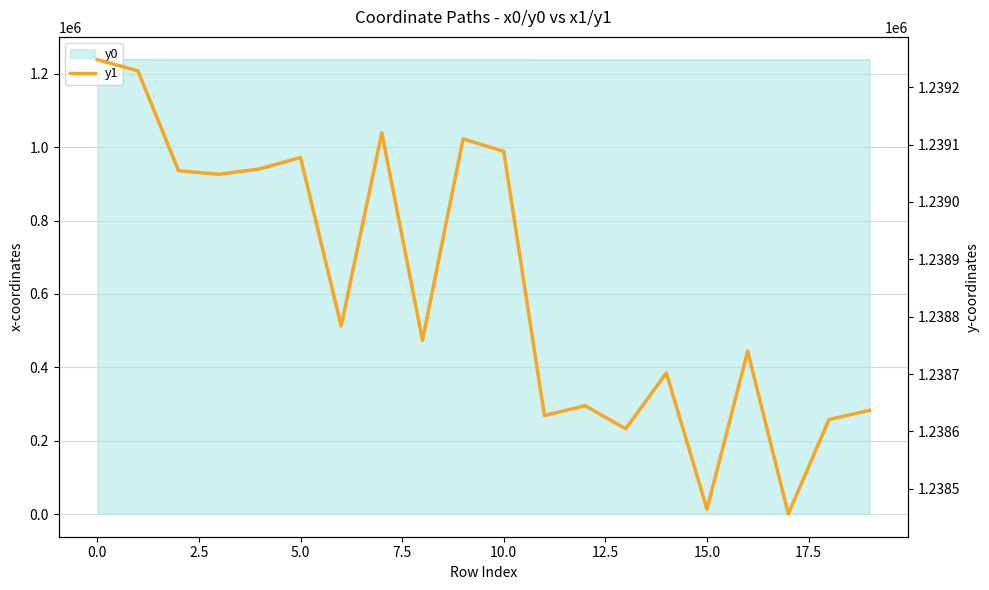

What is the change in value from 0.0 to 19?

-591.6